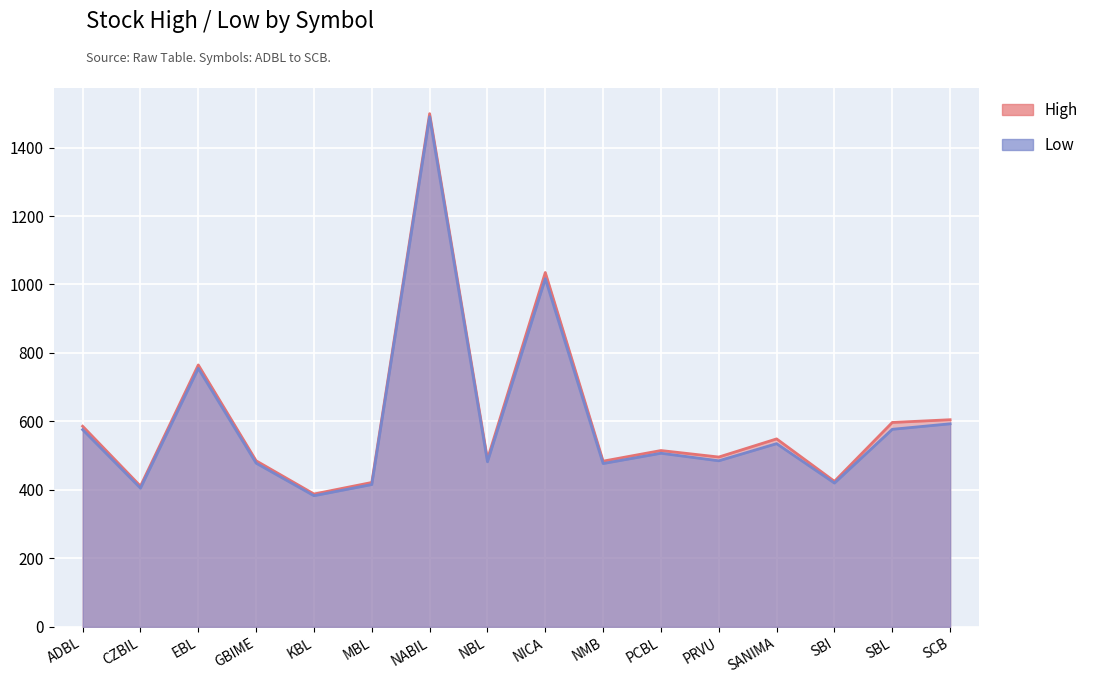

True or false: Low has a value of 507.1 at PCBL.

True